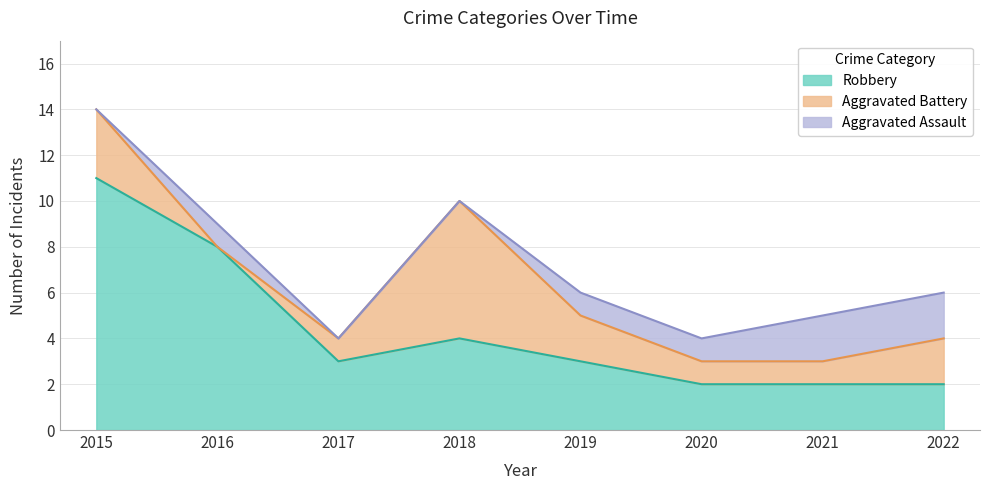

Is it true that Robbery equals 2 at 2021?

True